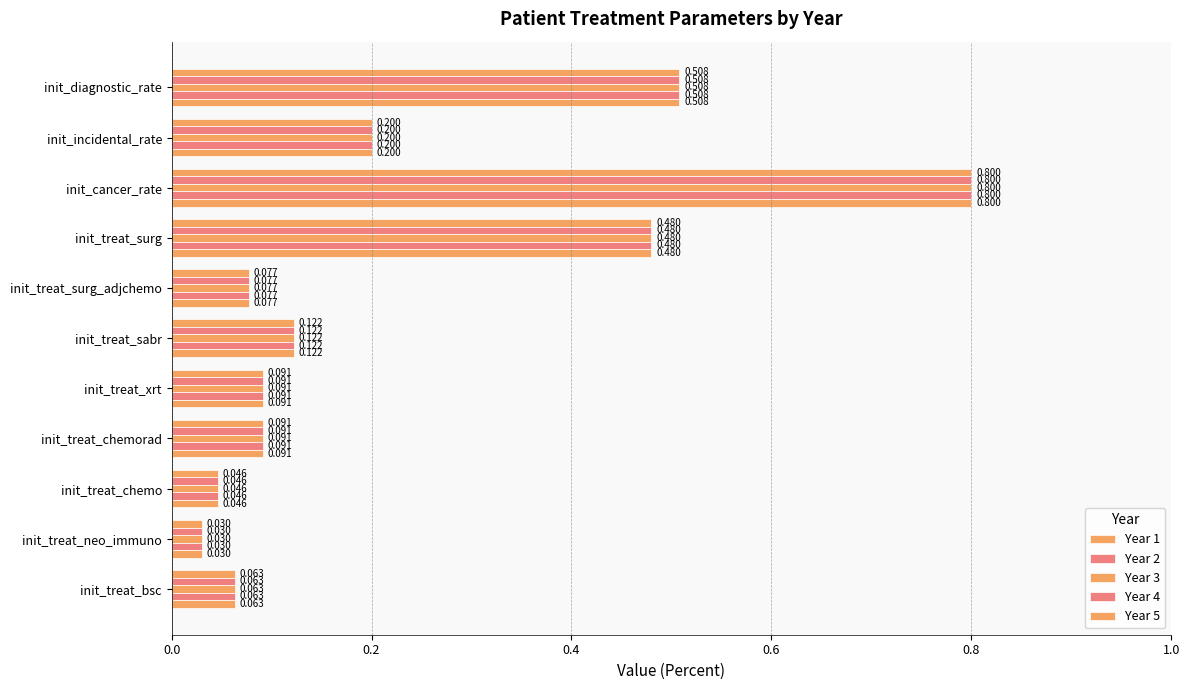

How many series are shown in this chart?

5